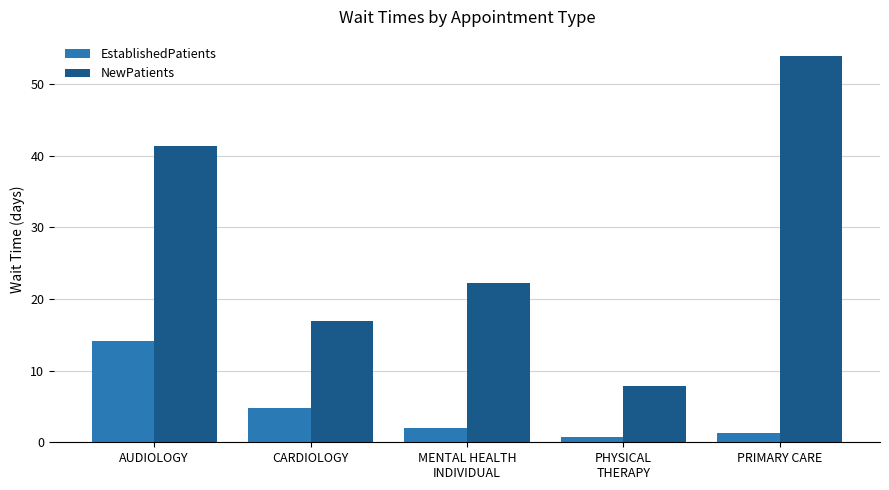

What is the minimum value shown in the chart?

0.7